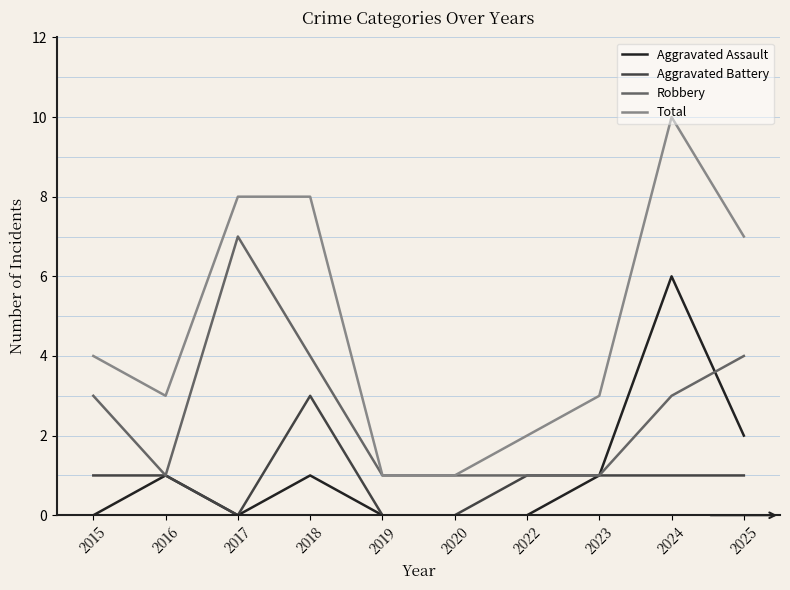

At which category is the sum across all series the highest?

2024